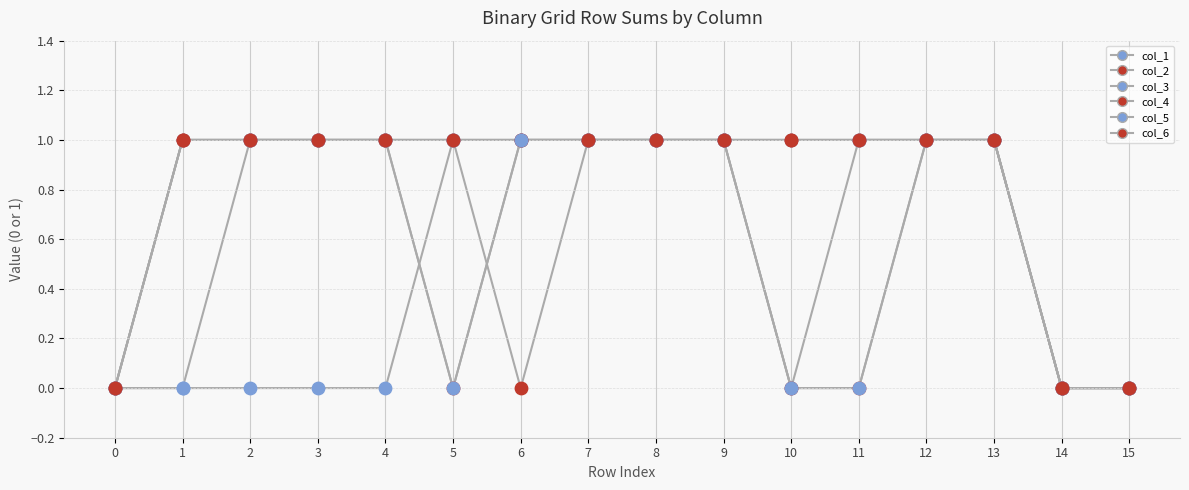

How many lines are shown in the chart?

6